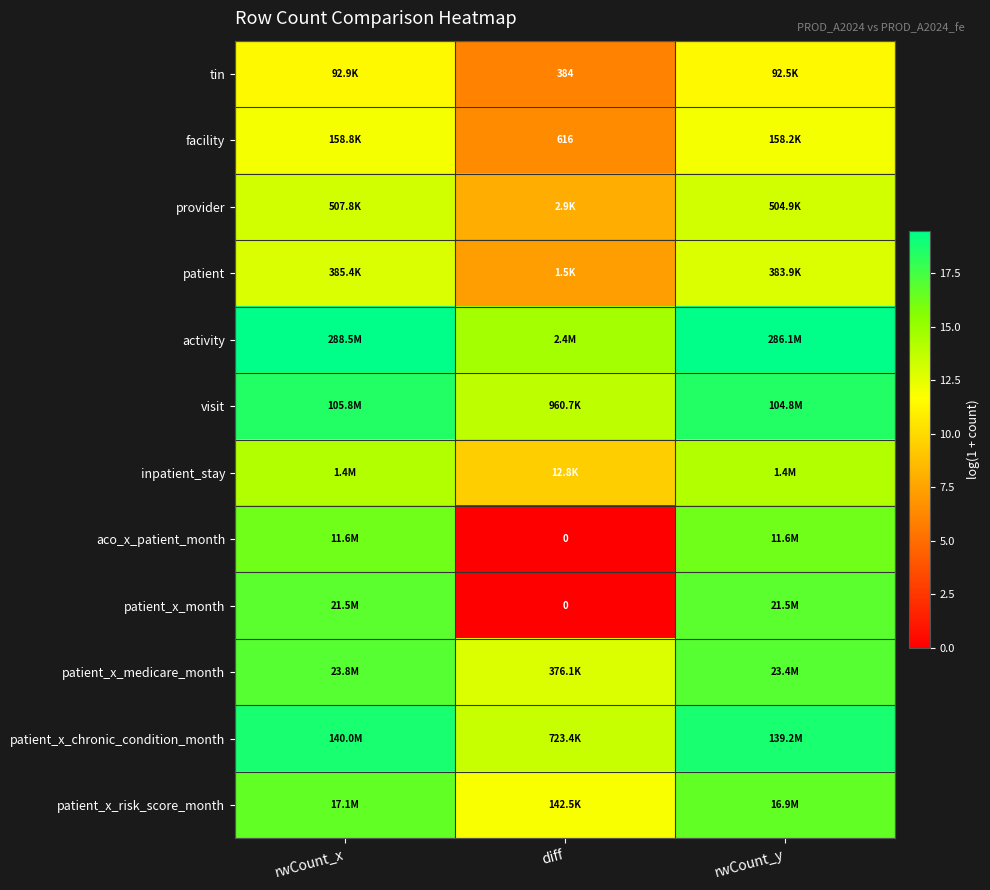

Which category has the highest value across all series?

rwCount_x